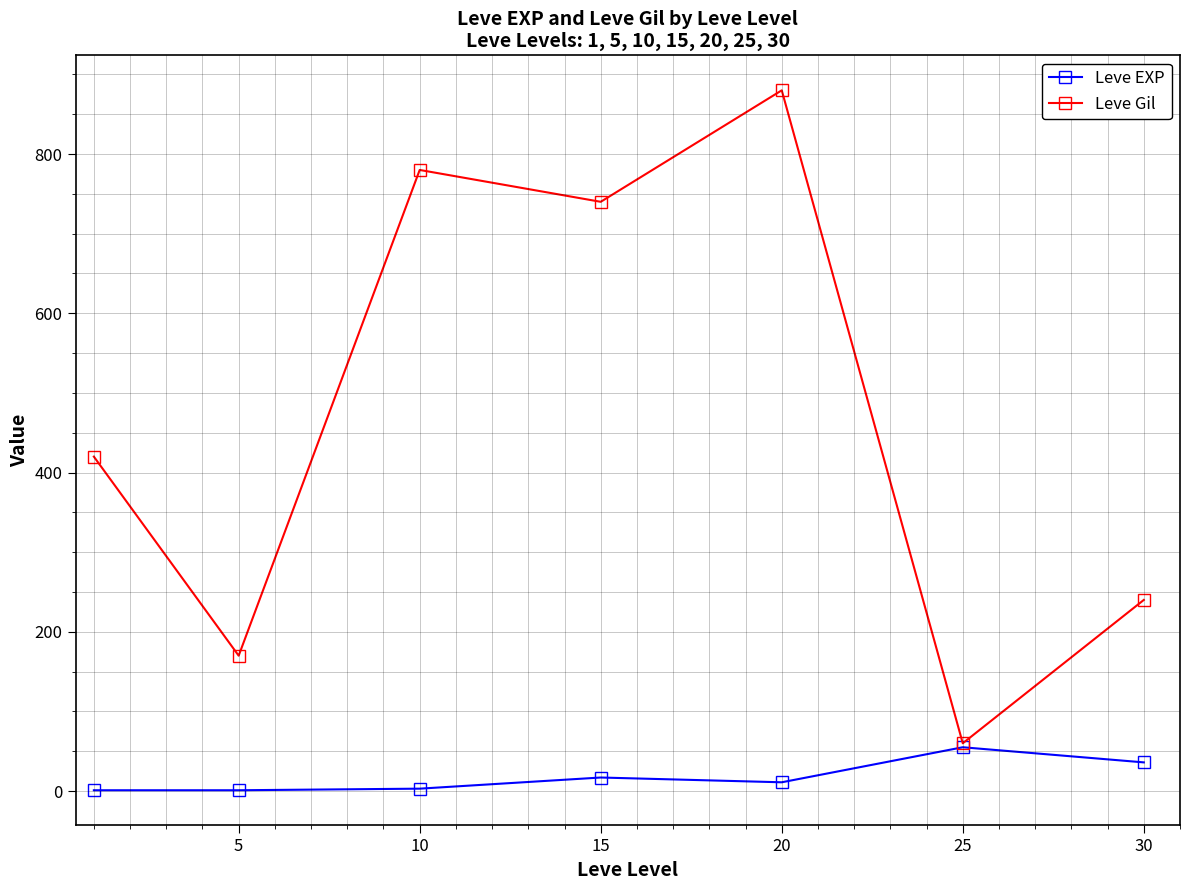

What is the difference between the maximum and minimum values in the Leve Gil series?

820